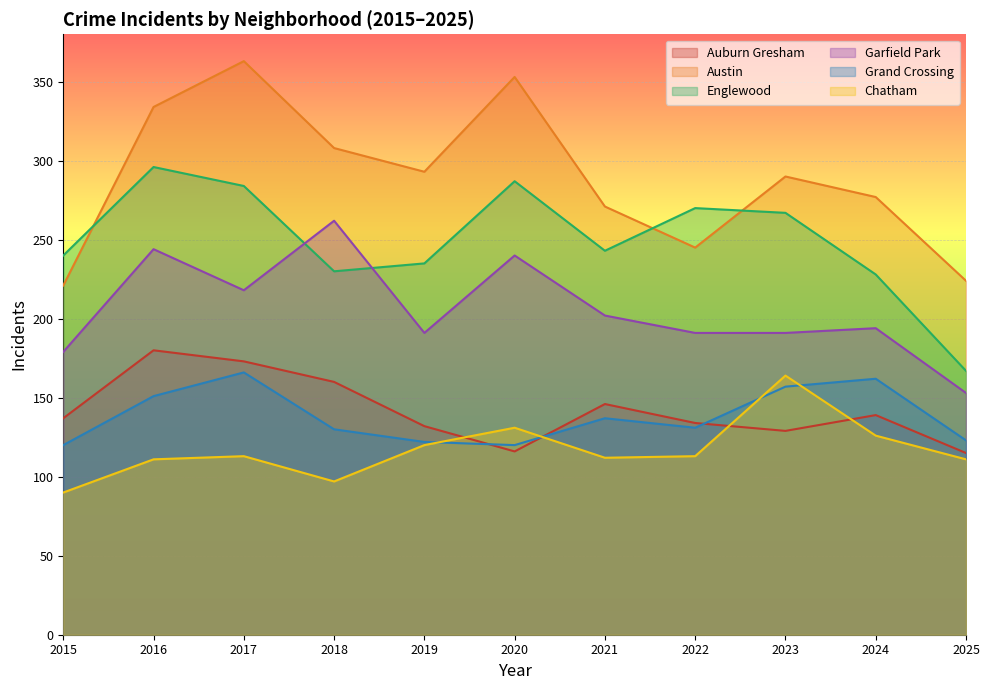

Reading left to right, list all the values displayed in this chart.

Auburn Gresham: 137	180	173	160	132	116	146	134	129	139	115
Austin: 221	334	363	308	293	353	271	245	290	277	224
Englewood: 240	296	284	230	235	287	243	270	267	228	167
Garfield Park: 179	244	218	262	191	240	202	191	191	194	153
Grand Crossing: 120	151	166	130	122	120	137	131	157	162	123
Chatham: 90	111	113	97	120	131	112	113	164	126	111